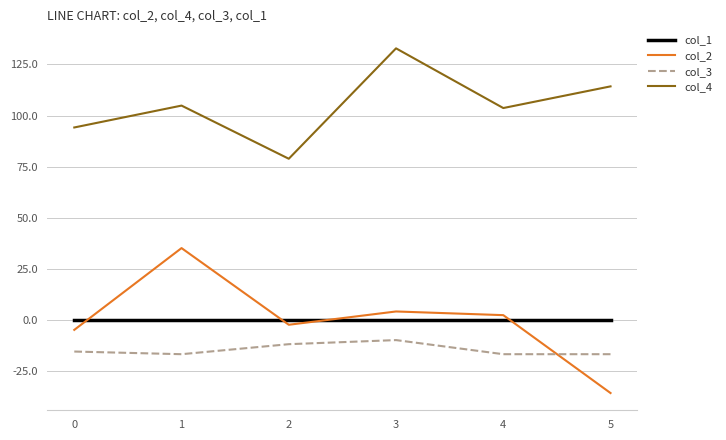

List the series in order of their peak value, highest first.

col_4, col_2, col_1, col_3